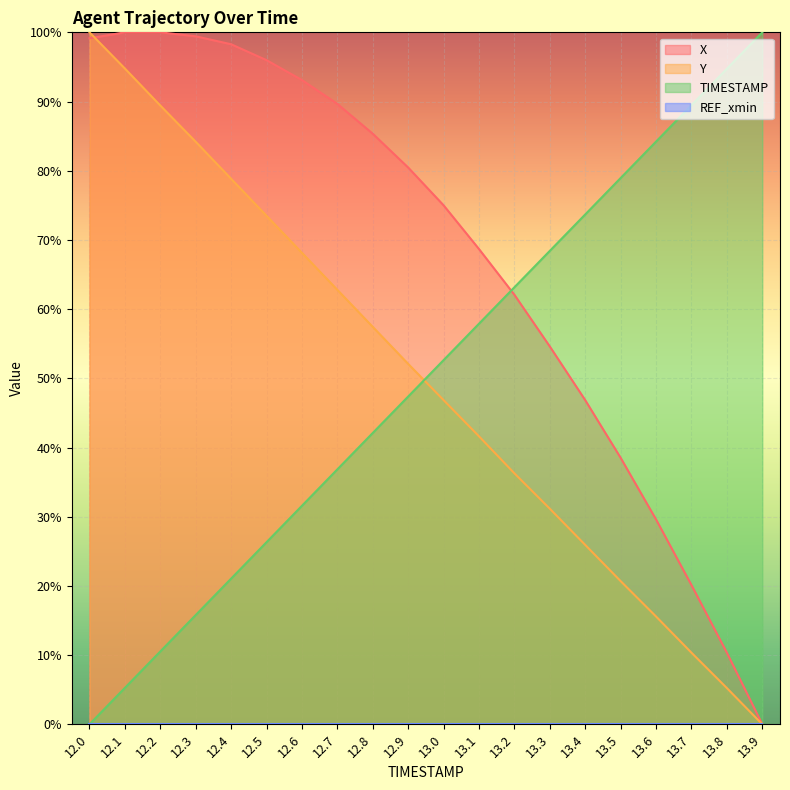

True or false: Y and TIMESTAMP intersect in this chart.

True